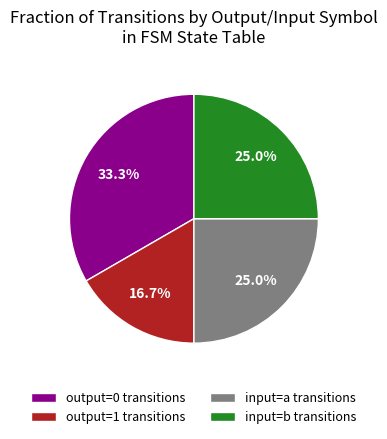

Does any single category account for the majority?

No